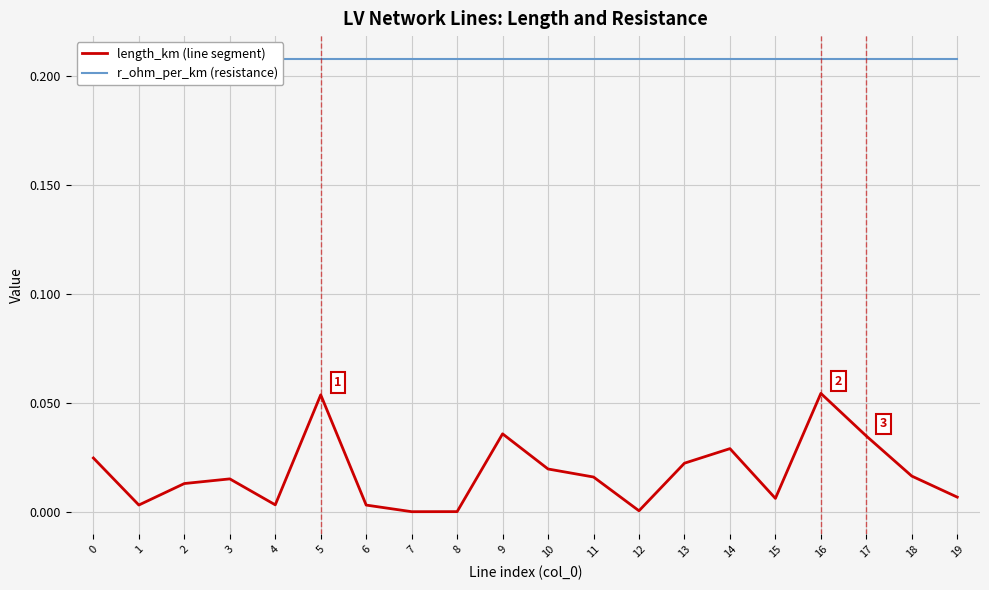

What is the value of the r_ohm_per_km (resistance) point at the 7th from the left?

0.2